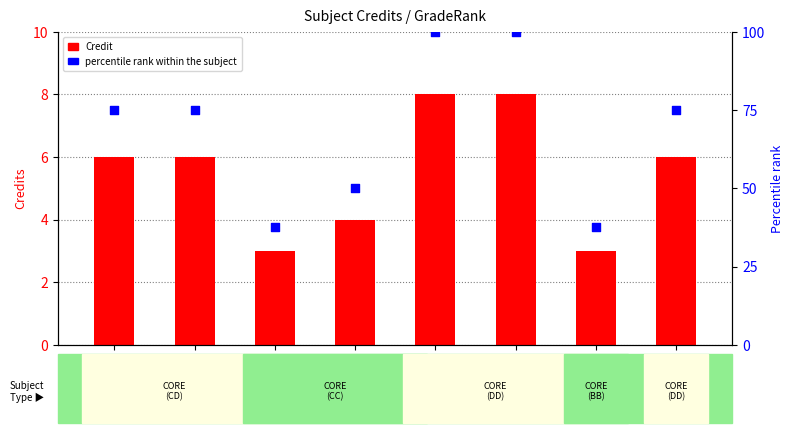

Which series has the largest total across all categories?

percentile rank within the subject